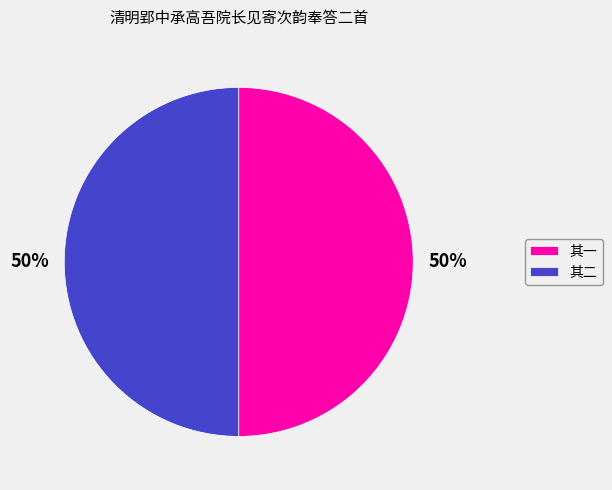

Is it true that 其一 is 50% of the pie?

True